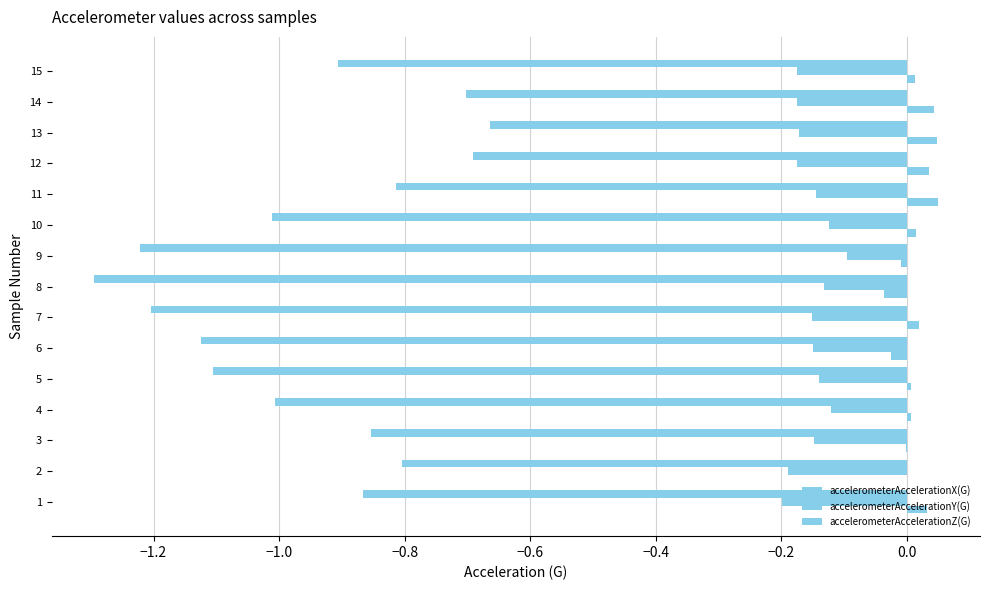

Rank the series by their maximum value, from lowest to highest.

accelerometerAccelerationZ(G), accelerometerAccelerationY(G), accelerometerAccelerationX(G)